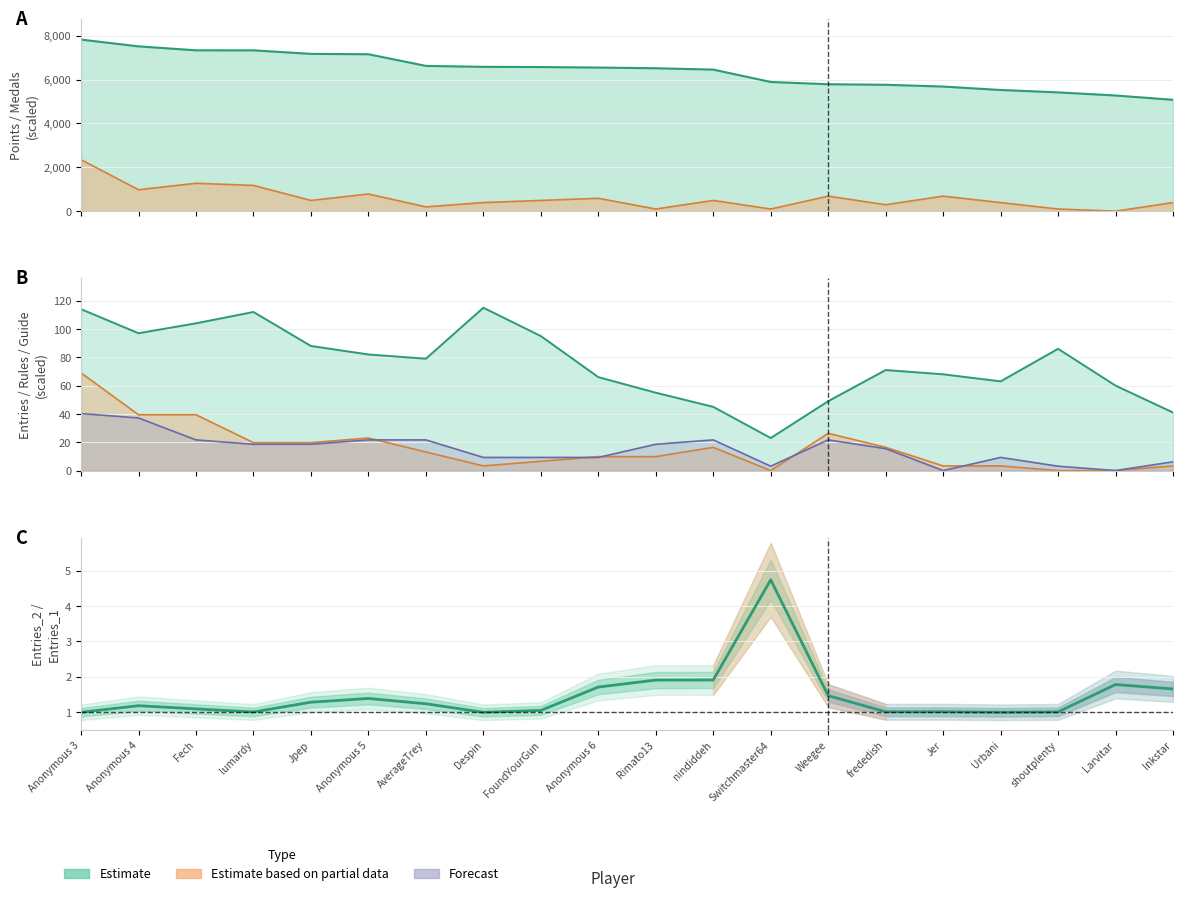

At which label does Medals (scaled) reach its minimum?

Larvitar